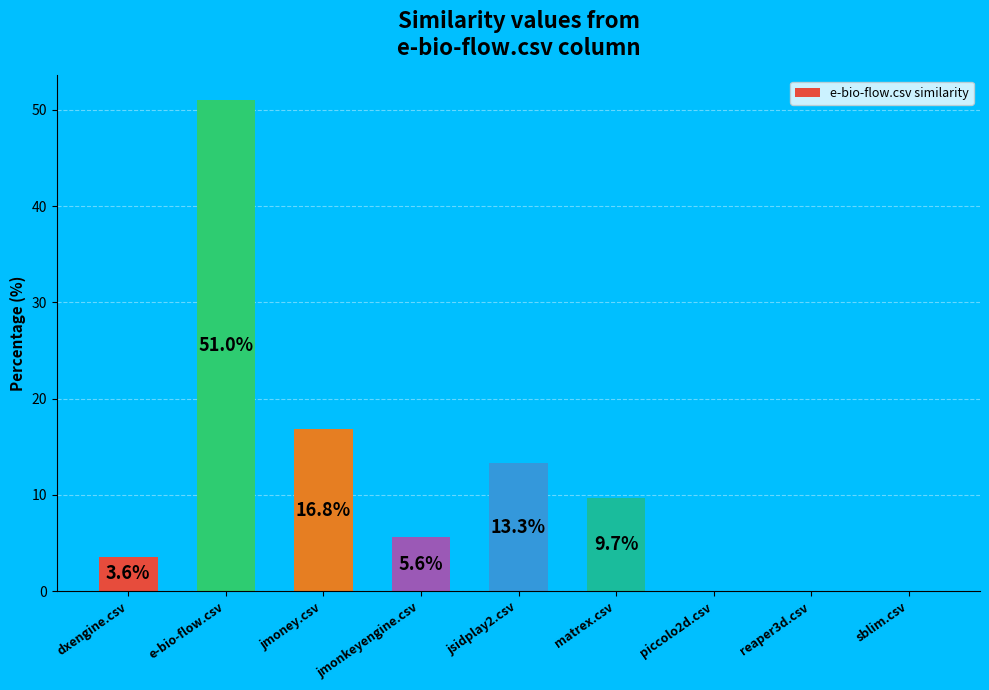

What is the sum of the values at e-bio-flow.csv and jsidplay2.csv?

64.3